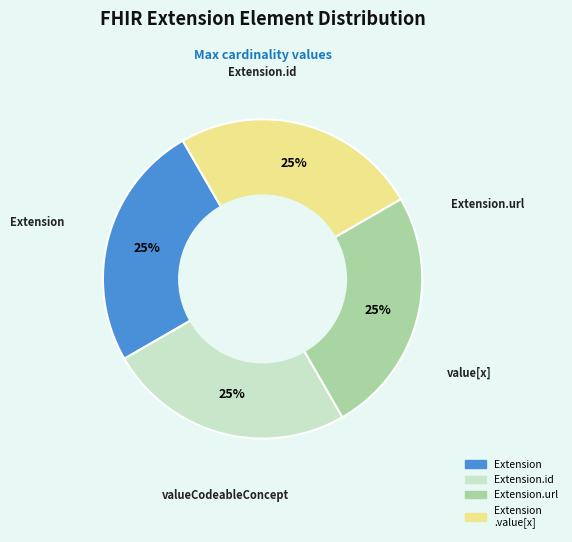

Is there any slice that represents more than half of the pie?

No